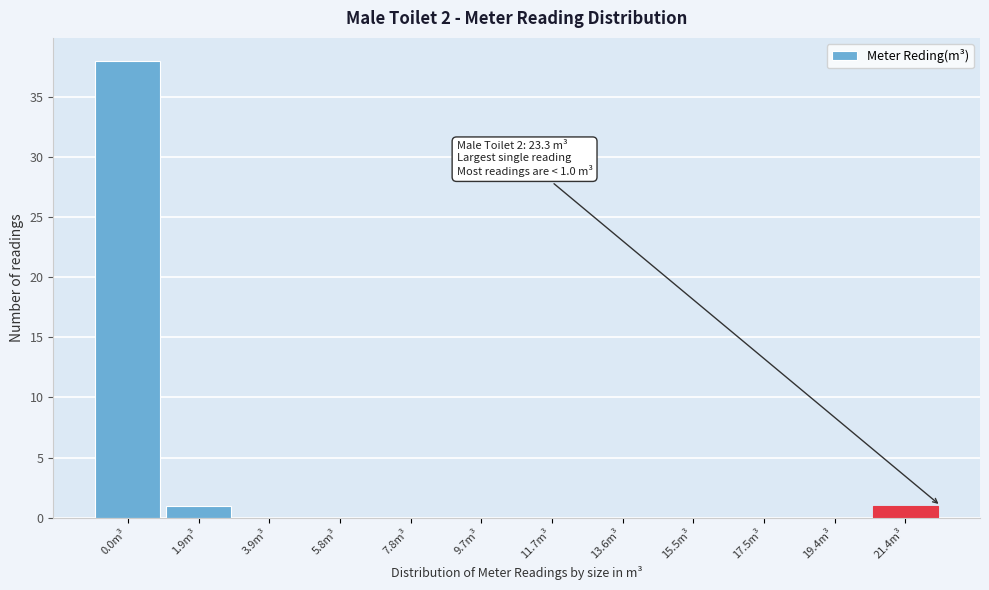

Reading left to right, list all the values displayed in this chart.

0.0m³=38	1.9m³=1	3.9m³=0	5.8m³=0	7.8m³=0	9.7m³=0	11.7m³=0	13.6m³=0	15.5m³=0	17.5m³=0	19.4m³=0	21.4m³=1